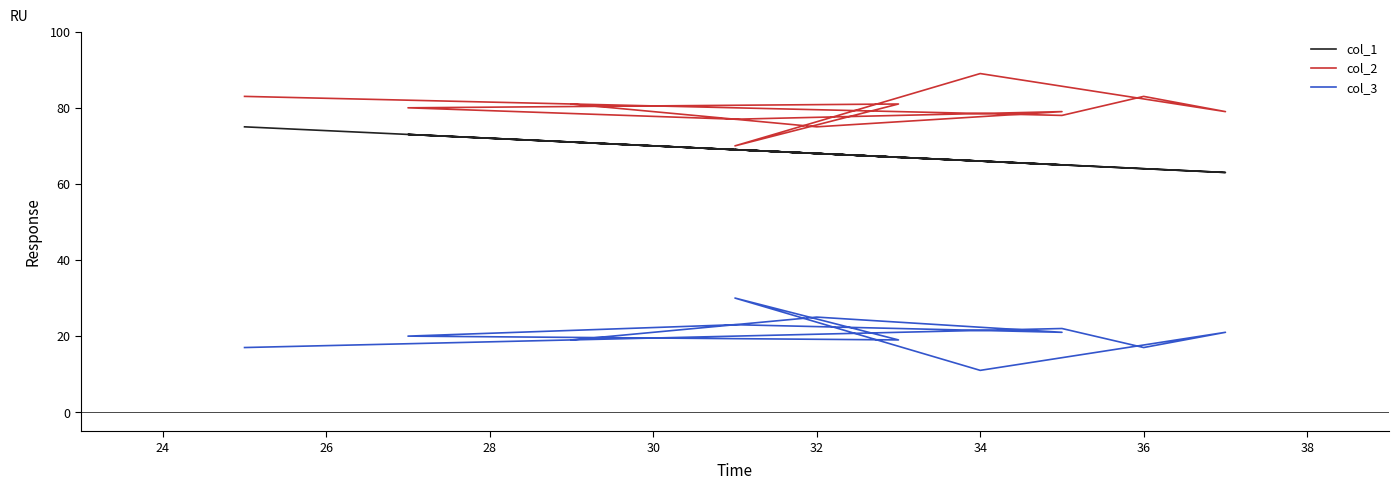

Which series has the widest spread of values?

col_2